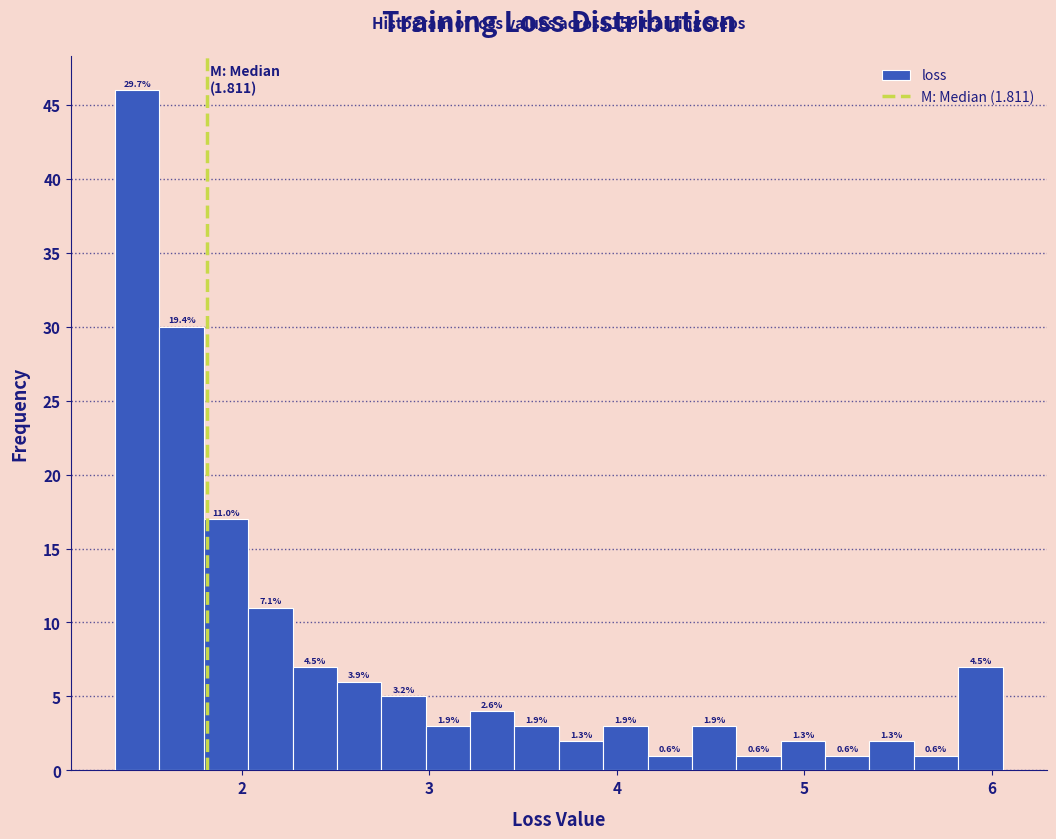

Around what value on the x-axis is the tallest bar? Give the approximate position of its centre, as read against the axis.

1.4